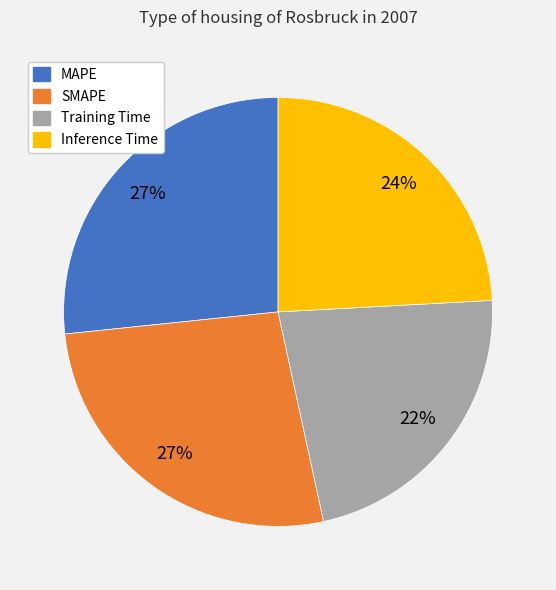

Is there a majority slice in this chart?

No